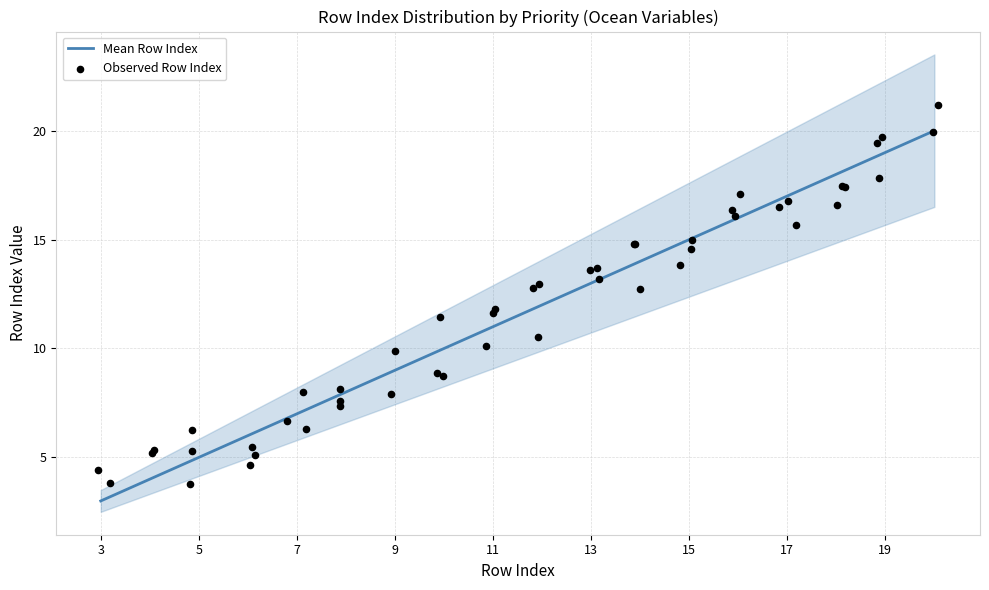

Which series contains the lowest Y value?

lower_bound